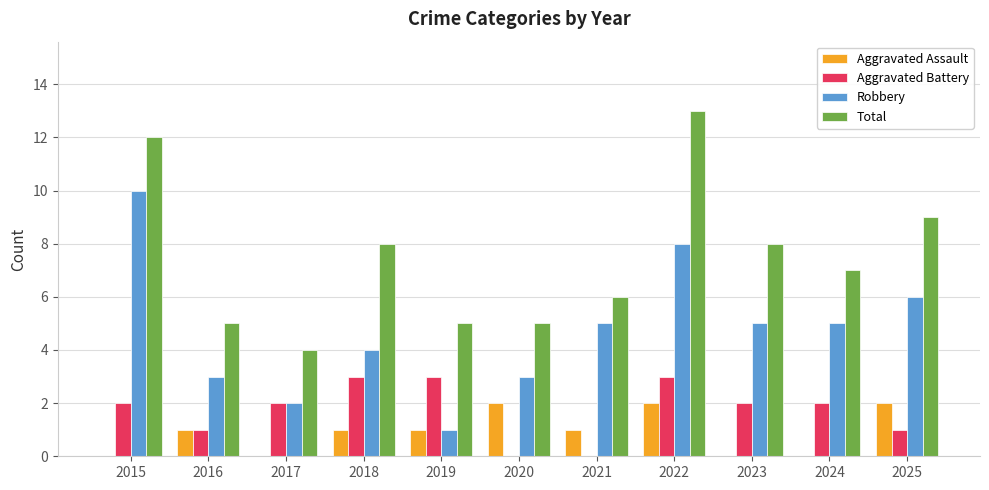

What is the approximate value of Robbery at 2023?

5